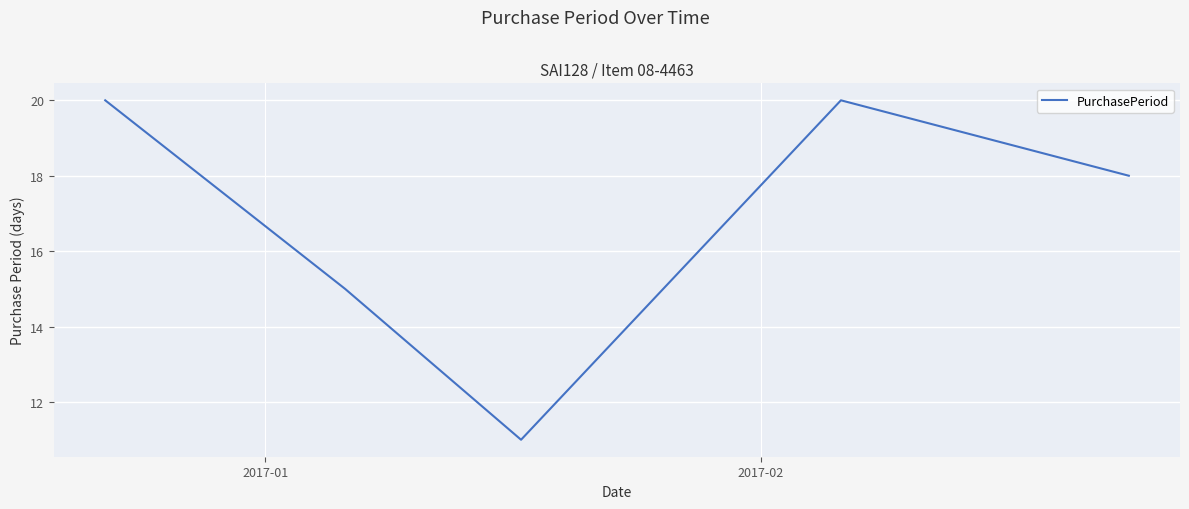

What is the smallest value displayed?

11